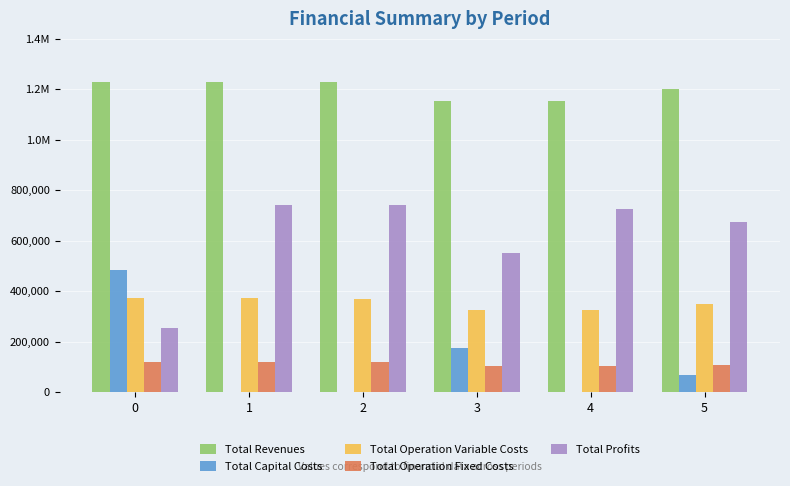

Rank the series by their maximum value, from highest to lowest.

Total Revenues, Total Profits, Total Capital Costs, Total Operation Variable Costs, Total Operation Fixed Costs